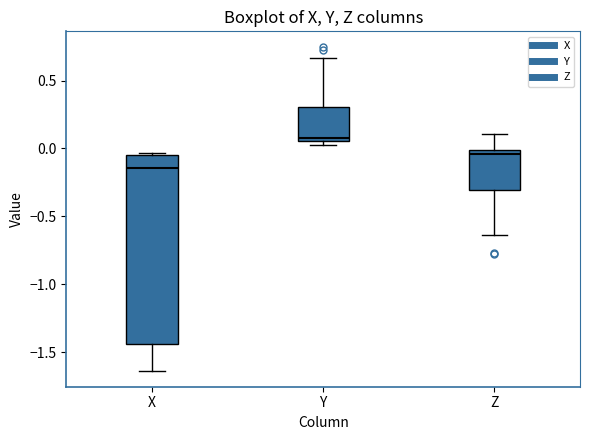

Where does the upper whisker of the box for Y end on the y-axis? The values are not printed on the chart, so give them approximately, as read against the axis.

0.65